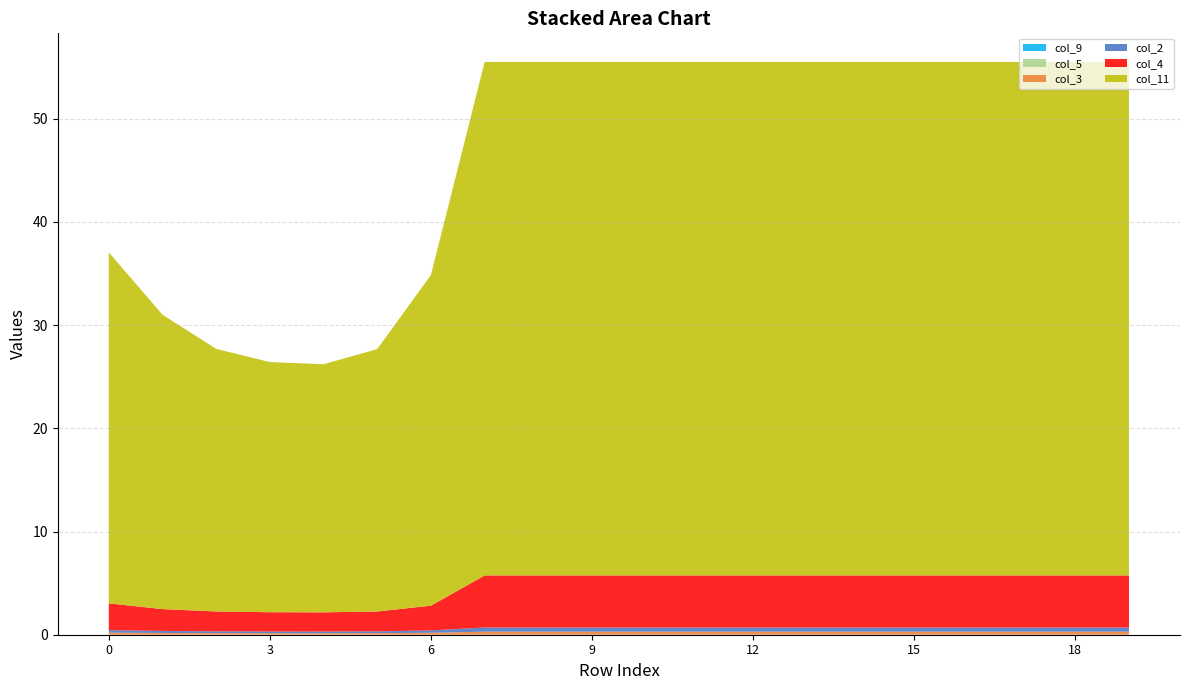

Reading left to right, transcribe all the data shown in this chart.

col_2: 0.2	0.2	0.2	0.2	0.2	0.2	0.2	0.4	0.4	0.4	0.4	0.4	0.4	0.4	0.4	0.4	0.4	0.4	0.4	0.4
col_3: 0.2	0.2	0.2	0.1	0.1	0.2	0.2	0.3	0.3	0.3	0.3	0.3	0.3	0.3	0.3	0.3	0.3	0.3	0.3	0.3
col_4: 2.6	2.1	1.9	1.9	1.9	1.9	2.4	5.0	5.0	5.0	5.0	5.0	5.0	5.0	5.0	5.0	5.0	5.0	5.0	5.0
col_5: 0.0	0.0	0.0	0.0	0.0	0.0	0.0	0.0	0.0	0.0	0.0	0.0	0.0	0.0	0.0	0.0	0.0	0.0	0.0	0.0
col_9: 0.0	0.0	0.0	0.0	0.0	0.0	0.0	0.0	0.0	0.0	0.0	0.0	0.0	0.0	0.0	0.0	0.0	0.0	0.0	0.0
col_11: 34.0	28.5	25.4	24.2	24.0	25.4	32.0	49.8	49.8	49.8	49.8	49.8	49.8	49.8	49.8	49.8	49.8	49.8	49.8	49.8